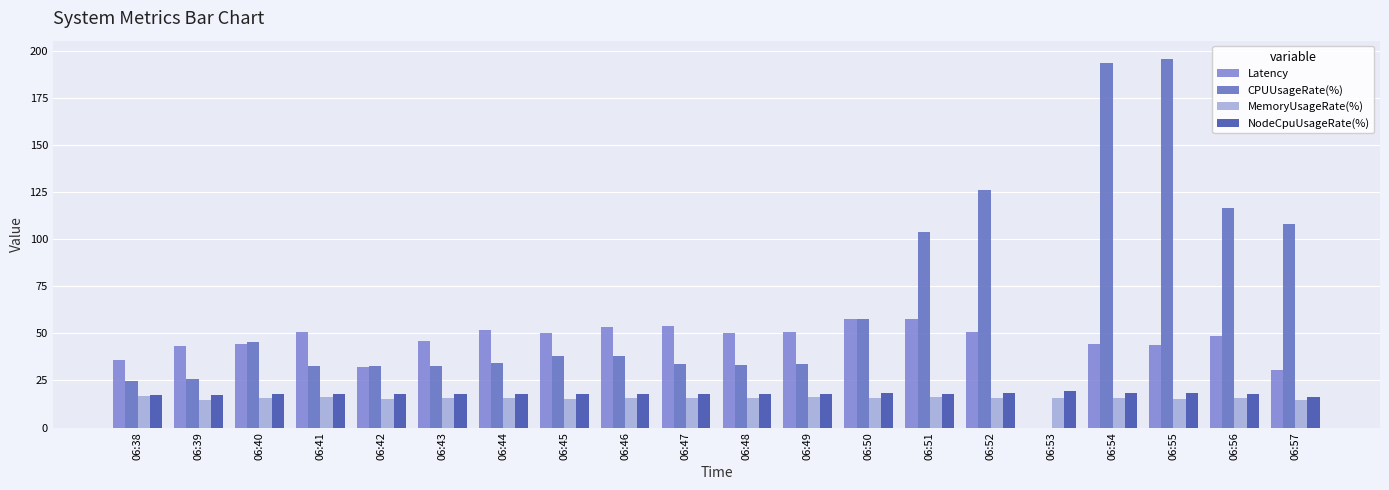

Which series has the largest total across all categories?

CPUUsageRate(%)